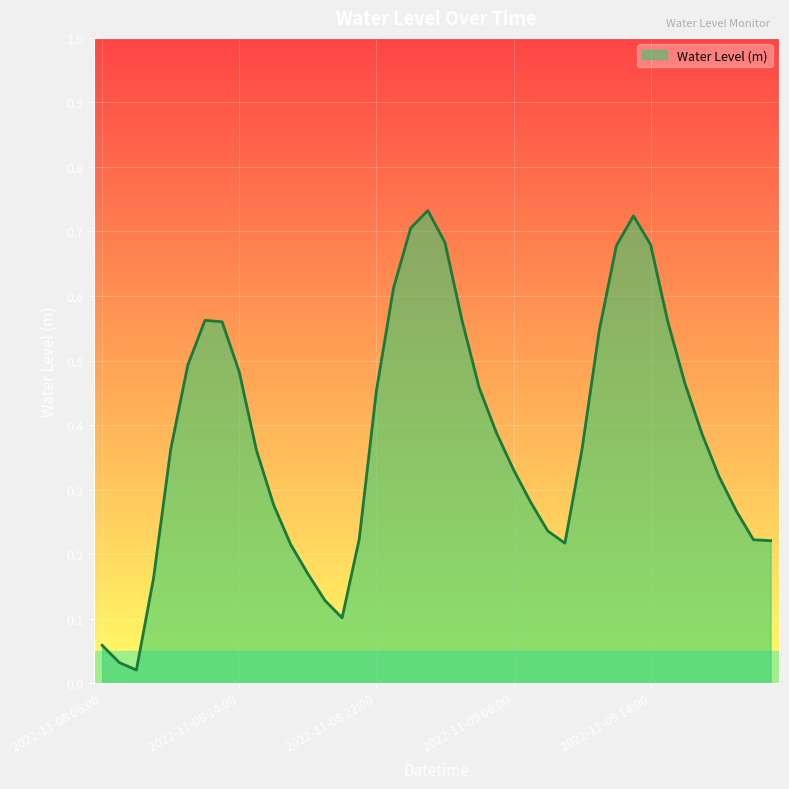

At which label is the value closest to 0?

2022-11-08 08:00